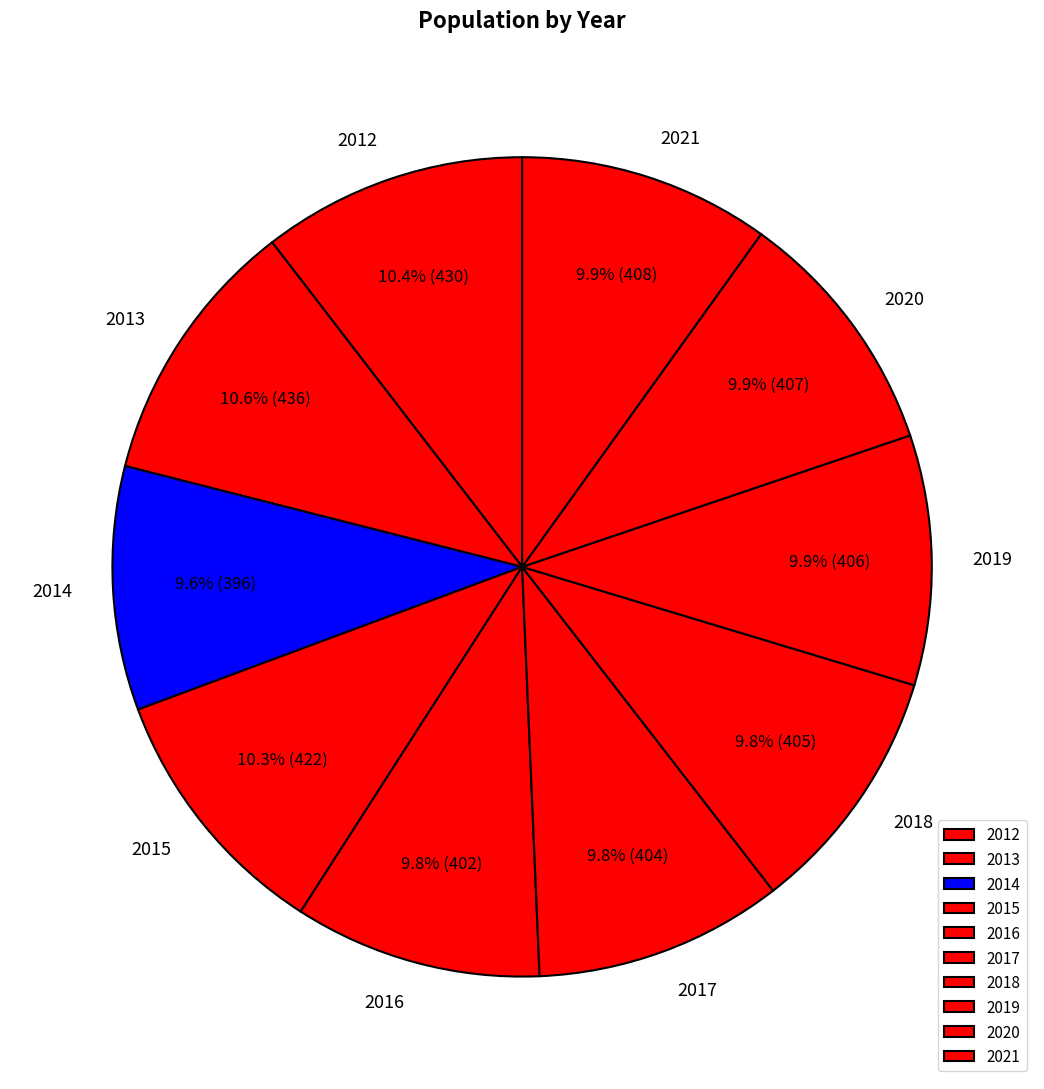

To the nearest percent, what portion does 2019 represent?

10%